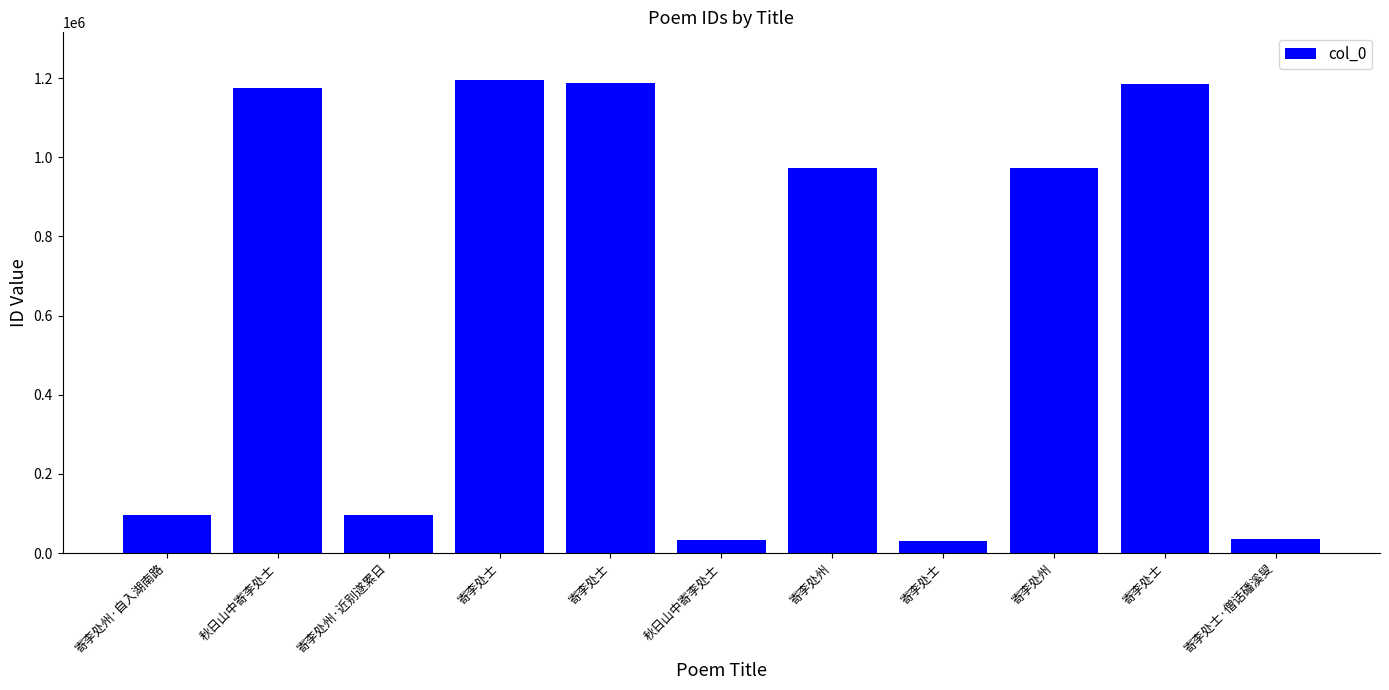

Between 寄李处州·自入湖南路 and 秋日山中寄李处士, which is larger?

寄李处州·自入湖南路